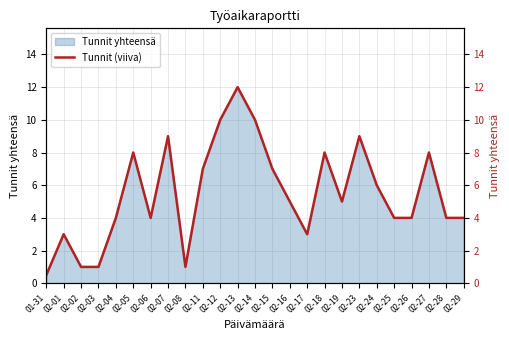

Reading left to right, list all the values displayed in this chart.

01-31=0.5	02-01=3.0	02-02=1.0	02-03=1.0	02-04=4.0	02-05=8.0	02-06=4.0	02-07=9.0	02-08=1.0	02-11=7.0	02-12=10.0	02-13=12.0	02-14=10.0	02-15=7.0	02-16=5.0	02-17=3.0	02-18=8.0	02-19=5.0	02-23=9.0	02-24=6.0	02-25=4.0	02-26=4.0	02-27=8.0	02-28=4.0	02-29=4.0